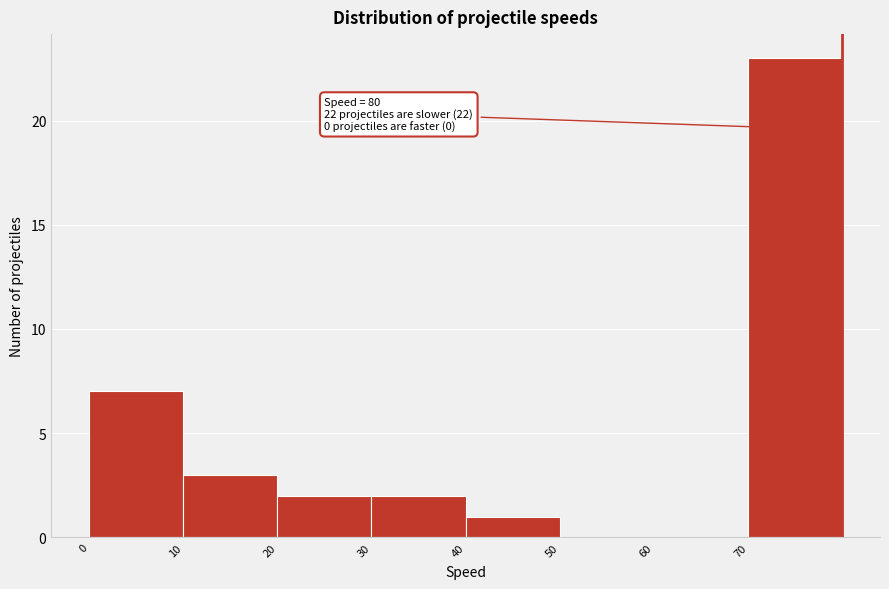

Which range on the x-axis has the tallest bar?

70 to 80